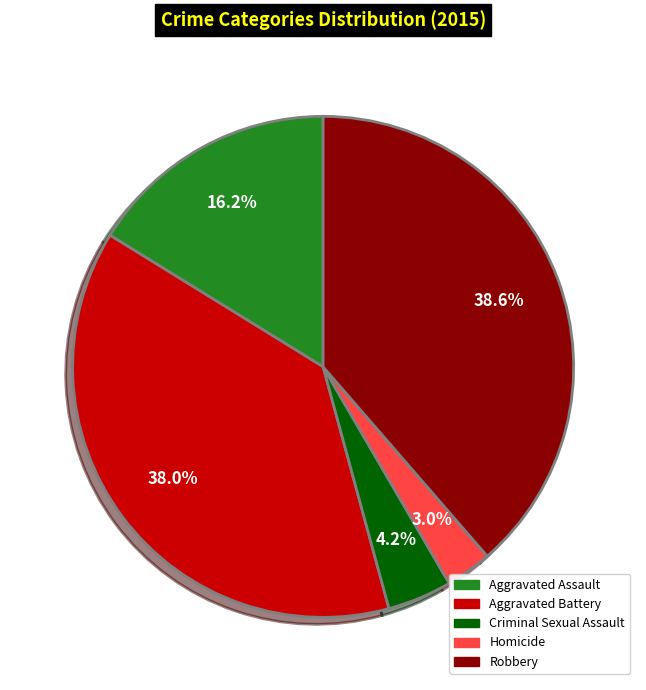

To the nearest percent, what is the combined percentage of Aggravated Assault and Aggravated Battery?

54%